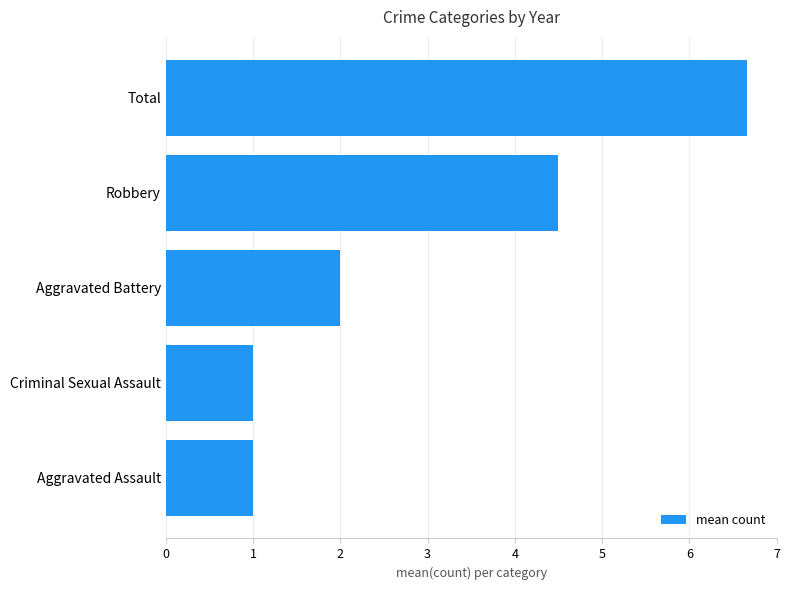

The chart shows a value of 2.0 at Aggravated Battery. True or false?

True